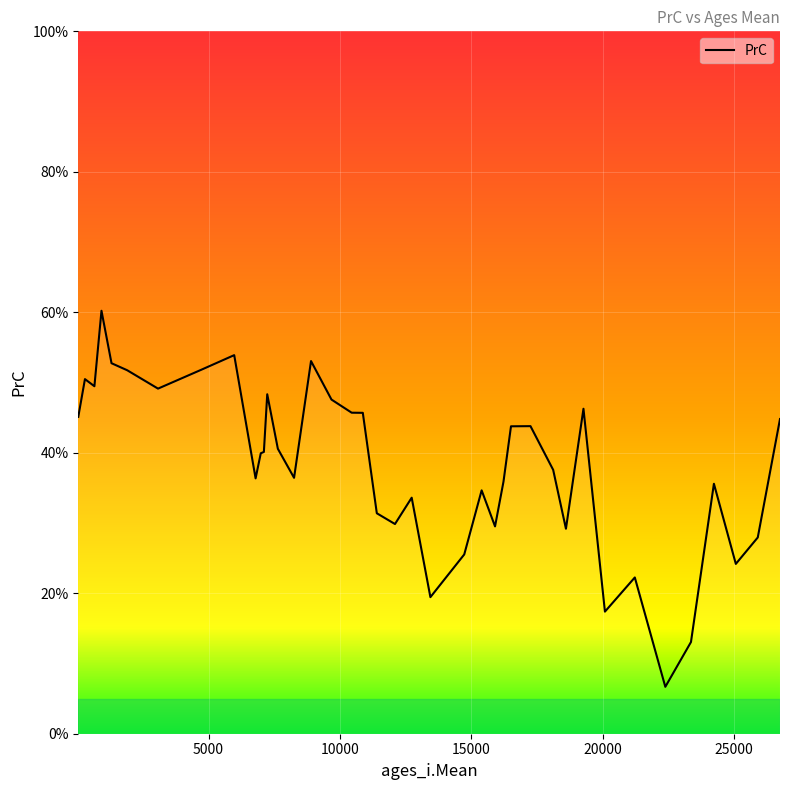

What is the difference between the maximum and minimum values?

53.5